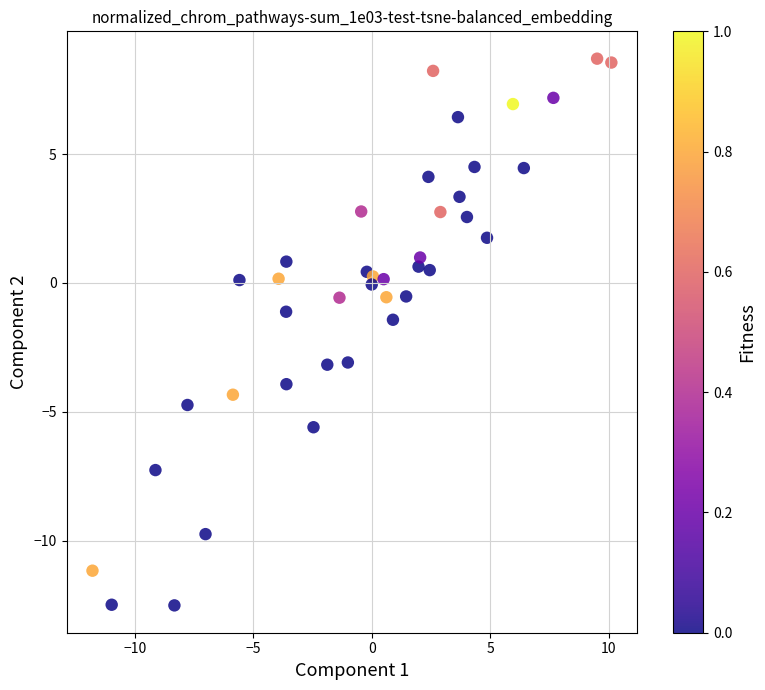

What is the range of Y values (max minus min)?

21.2